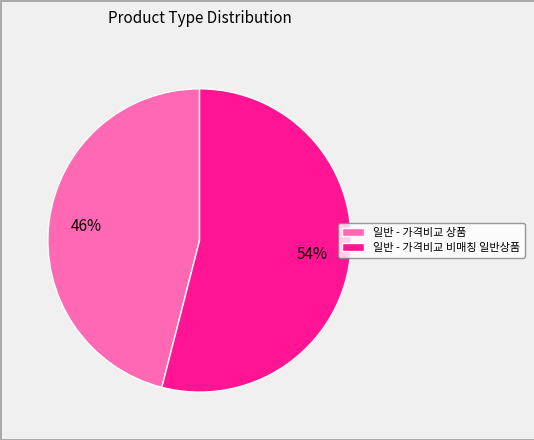

To the nearest percent, what is the difference between the 일반 - 가격비교 상품 and 일반 - 가격비교 비매칭 일반상품 slice percentages?

8%